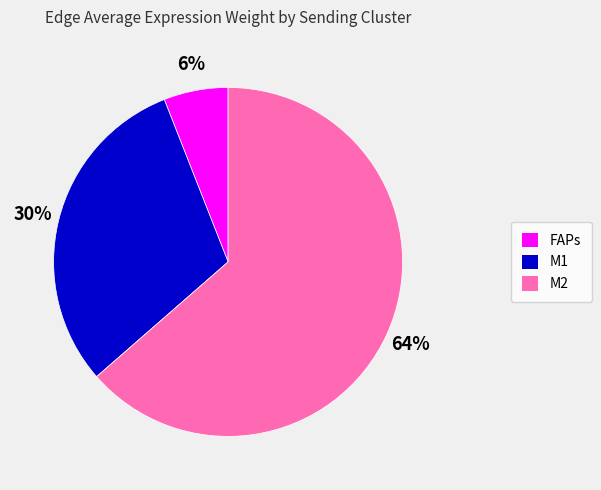

Does M2 represent more than half of the total?

Yes